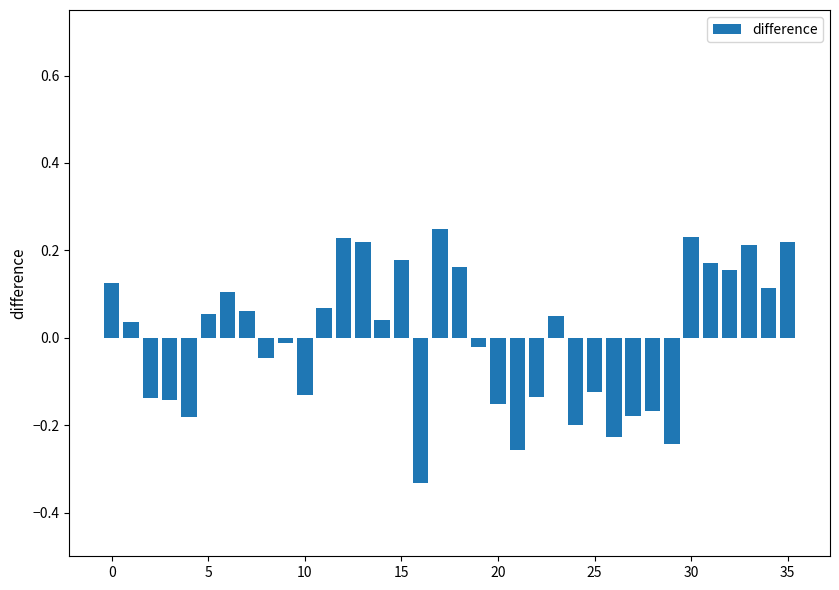

What is the difference between the second highest and minimum values?

0.6